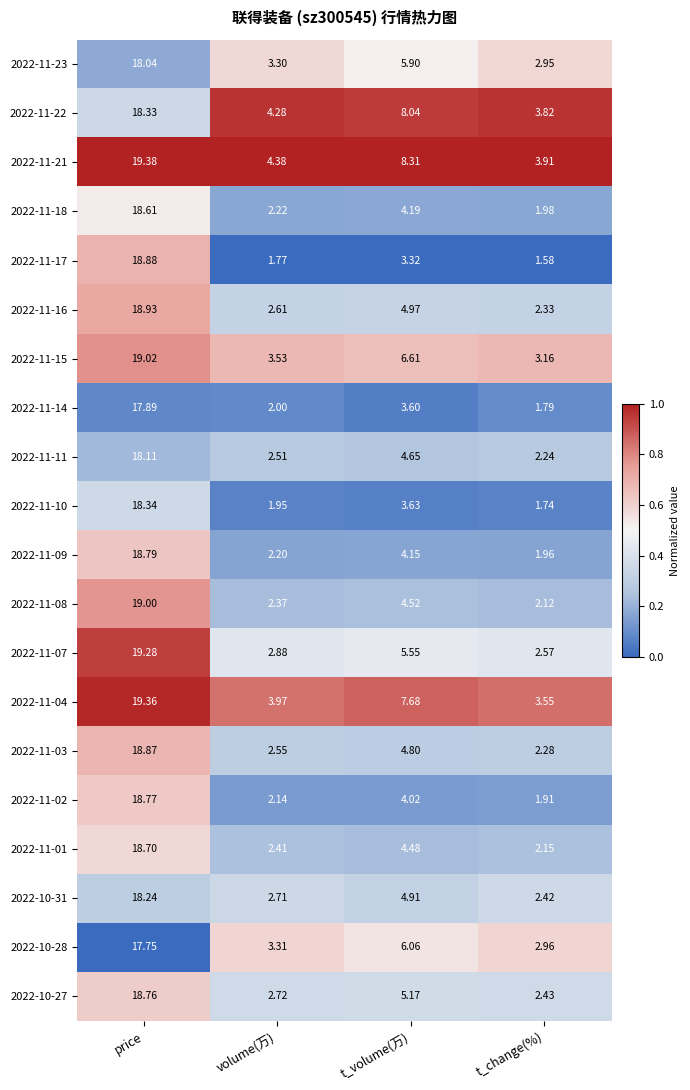

List the labels in order of 2022-10-31 value, smallest first.

t_change(%), volume(万), t_volume(万), price